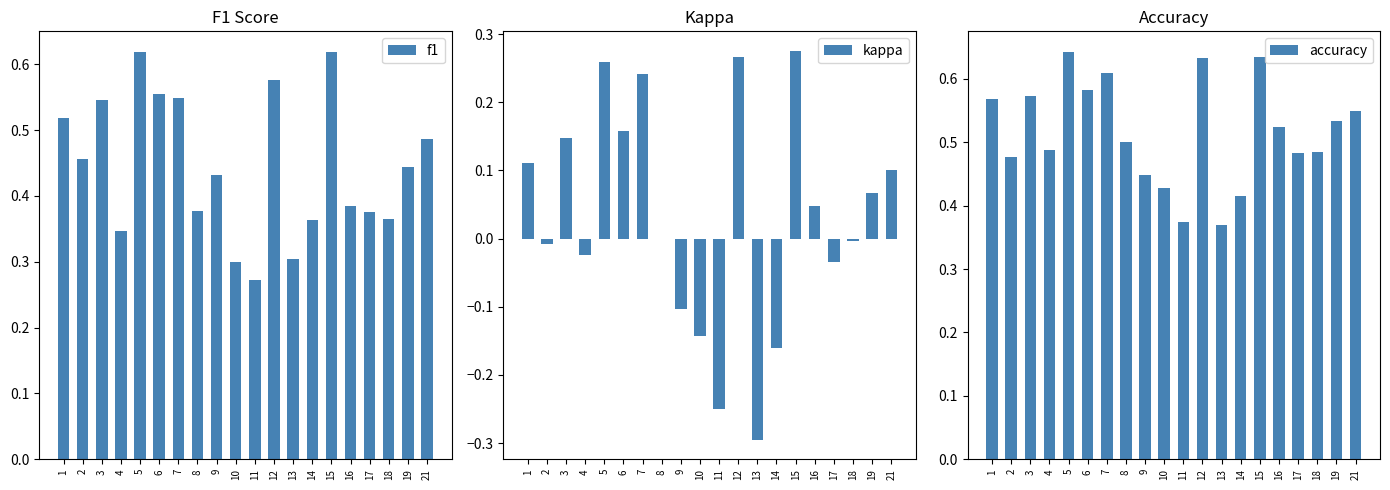

How many bars are there in each group?

3